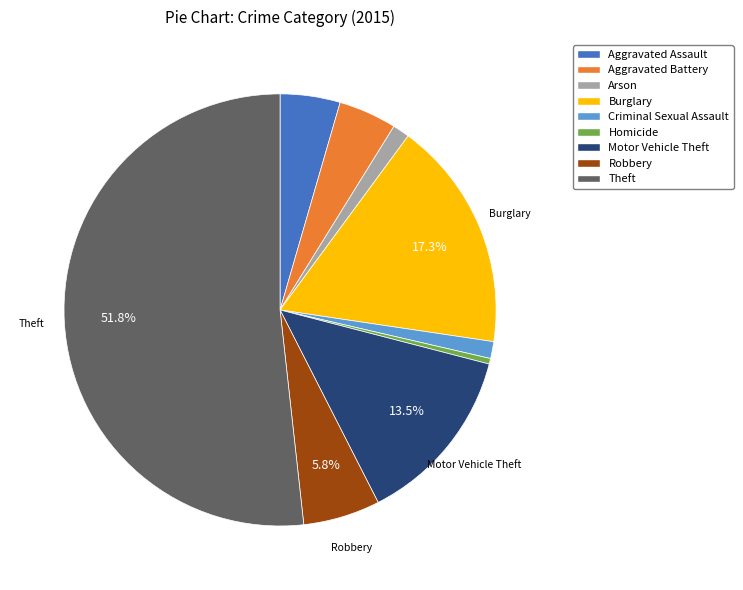

Is Criminal Sexual Assault the majority of the pie?

No